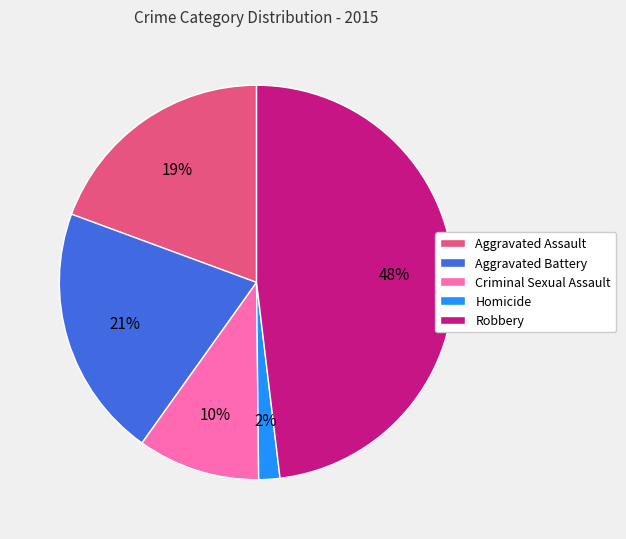

Which slice is the largest?

Robbery